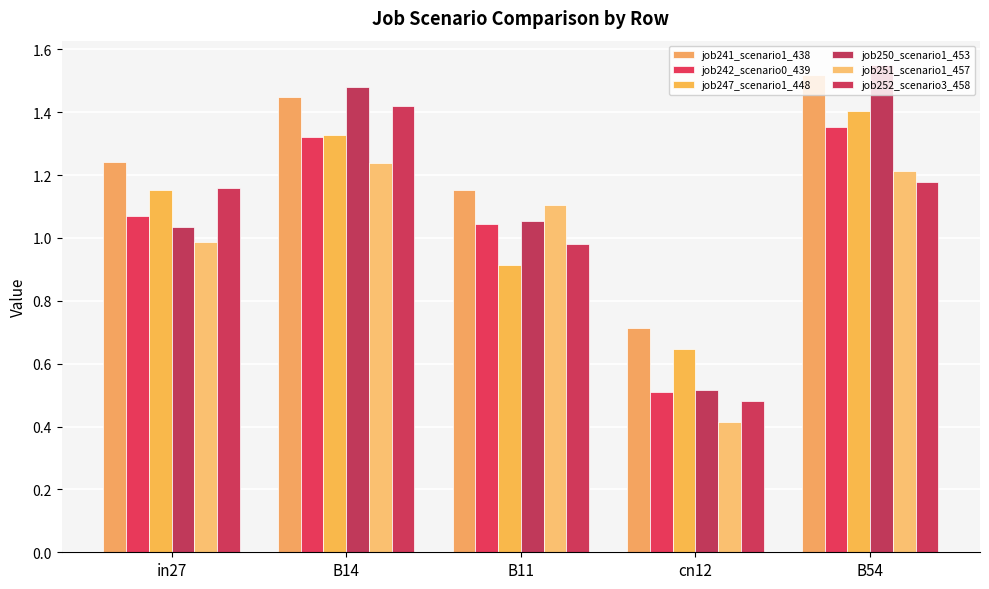

How many bars are there in total?

30